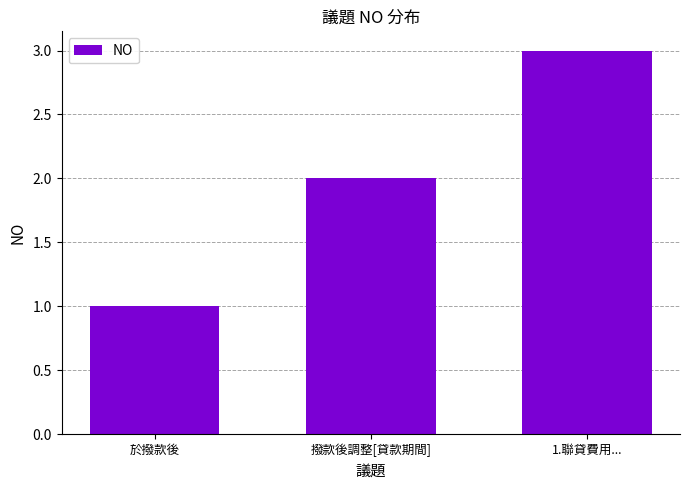

What is the smallest value displayed?

1